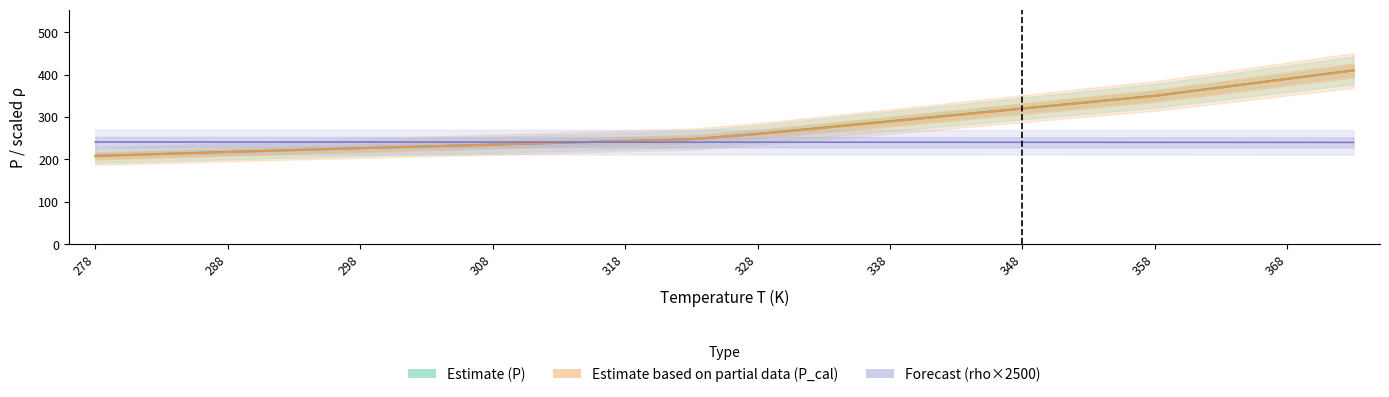

Rank the series by their maximum value, from lowest to highest.

Forecast (rho×2500), Estimate based on partial data (P_cal), Estimate (P)